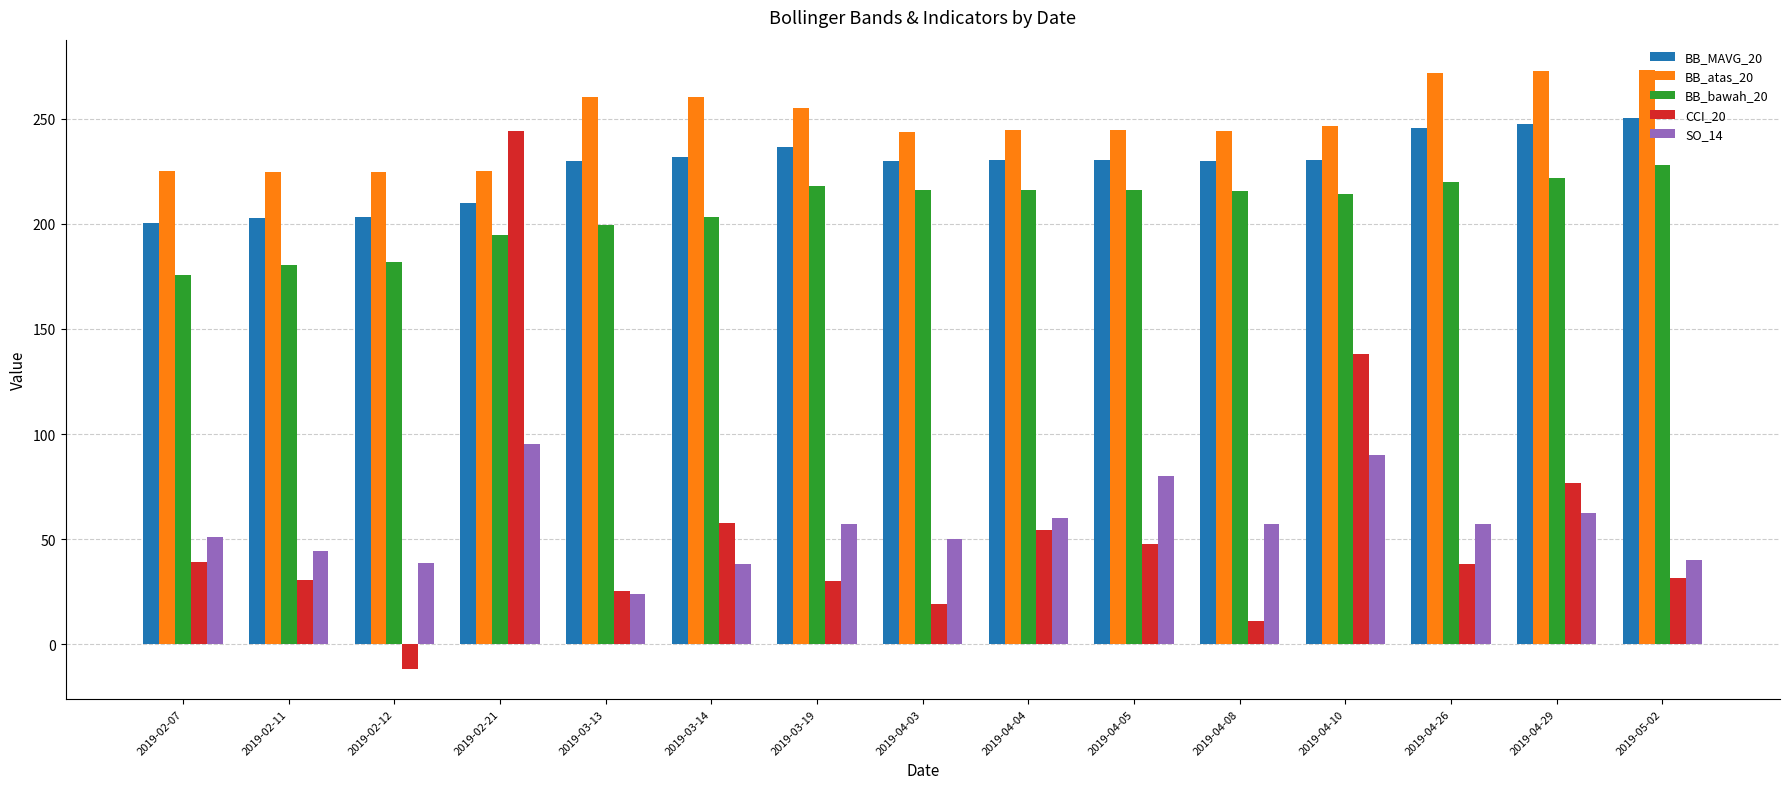

What is the label of the 13th bar from the left?

2019-04-26